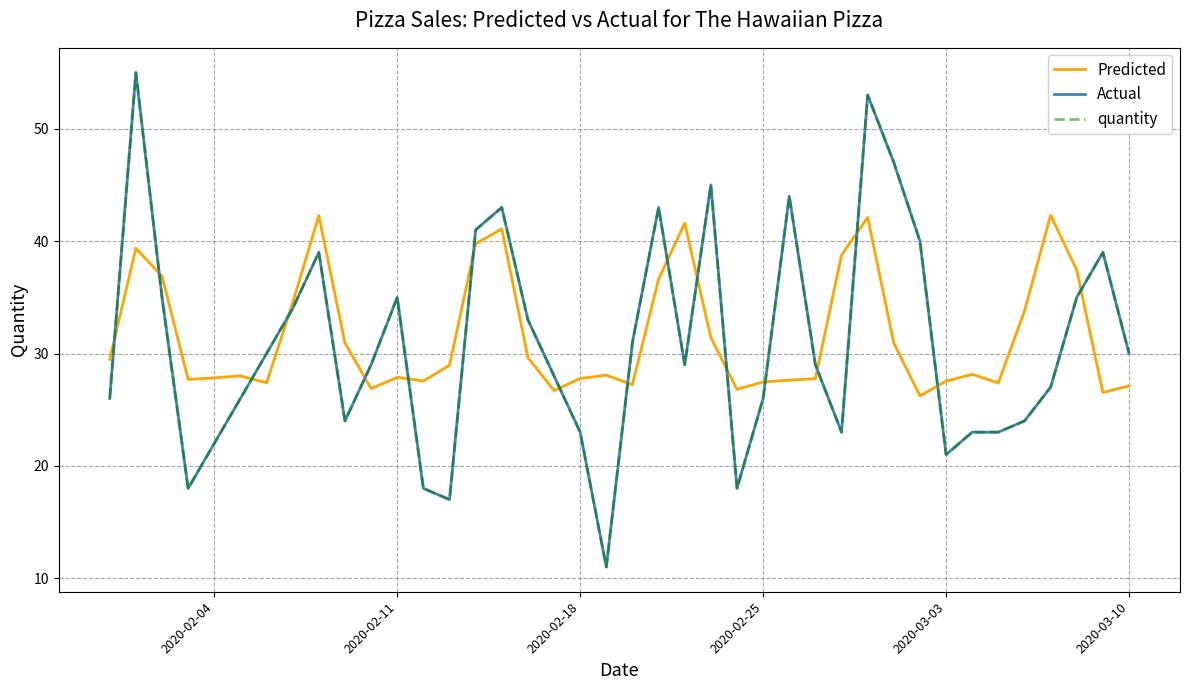

True or false: Actual and quantity cross at least once.

False